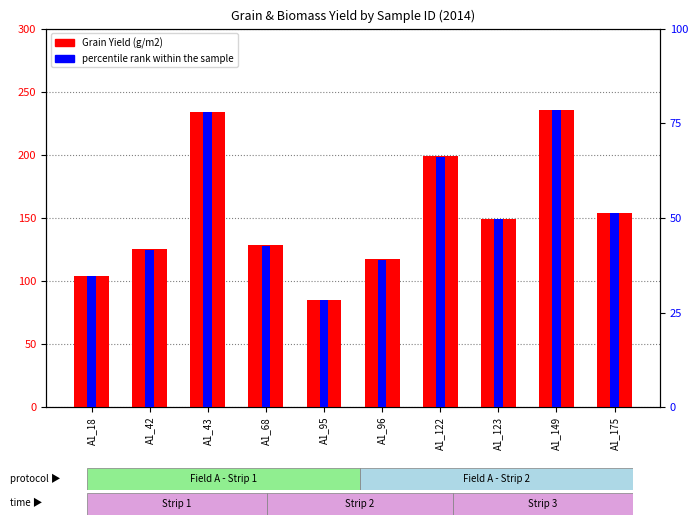

List the labels in order of percentile rank within the sample value, smallest first.

A1_95, A1_18, A1_96, A1_42, A1_68, A1_123, A1_175, A1_122, A1_43, A1_149